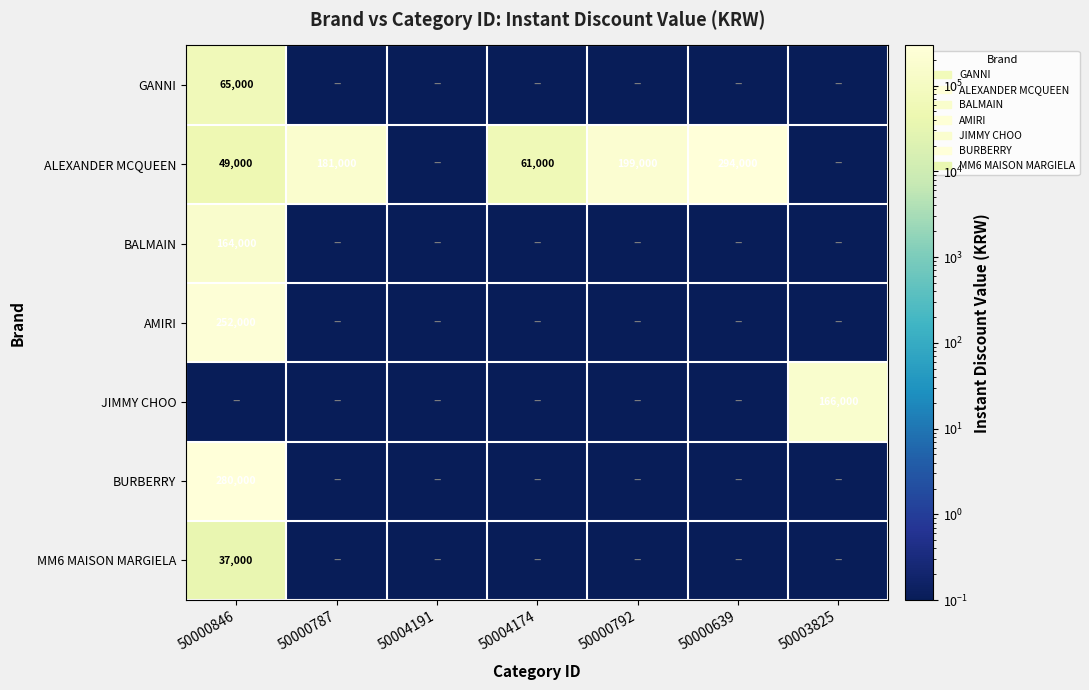

The value of ALEXANDER MCQUEEN at 50000846 is 80446.9. True or false?

False